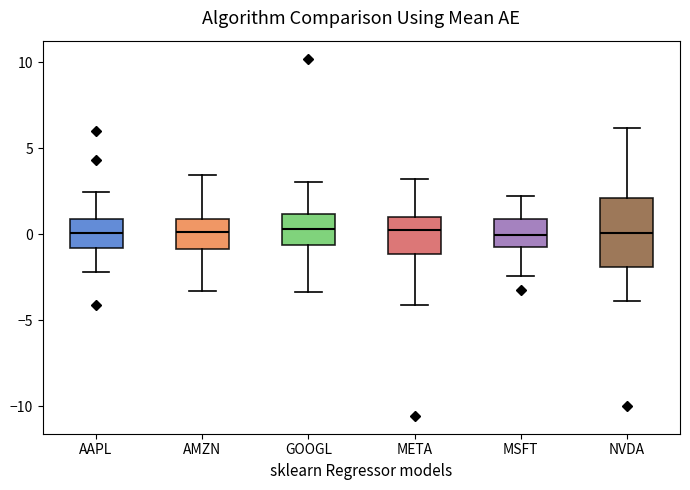

Where does the lower whisker of the box for META end on the y-axis? The values are not printed on the chart, so give them approximately, as read against the axis.

-4.0